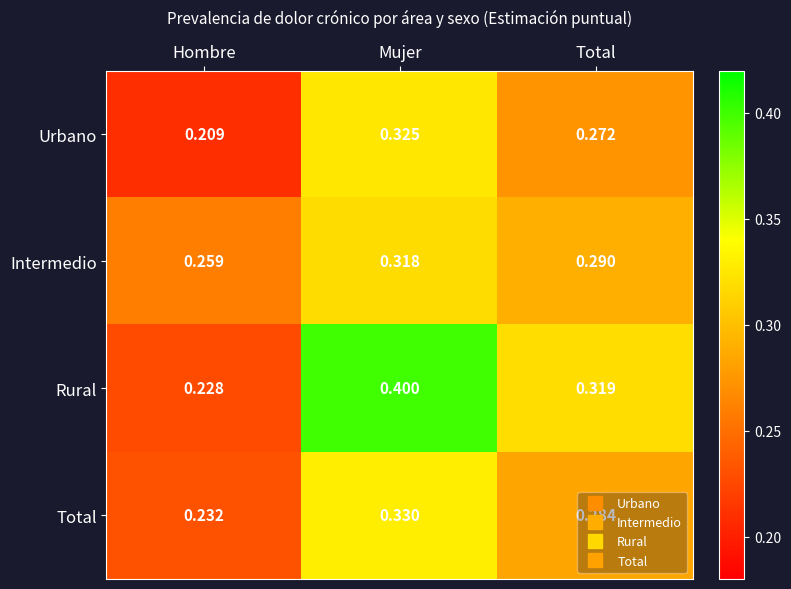

Which series has the largest total across all categories?

Rural